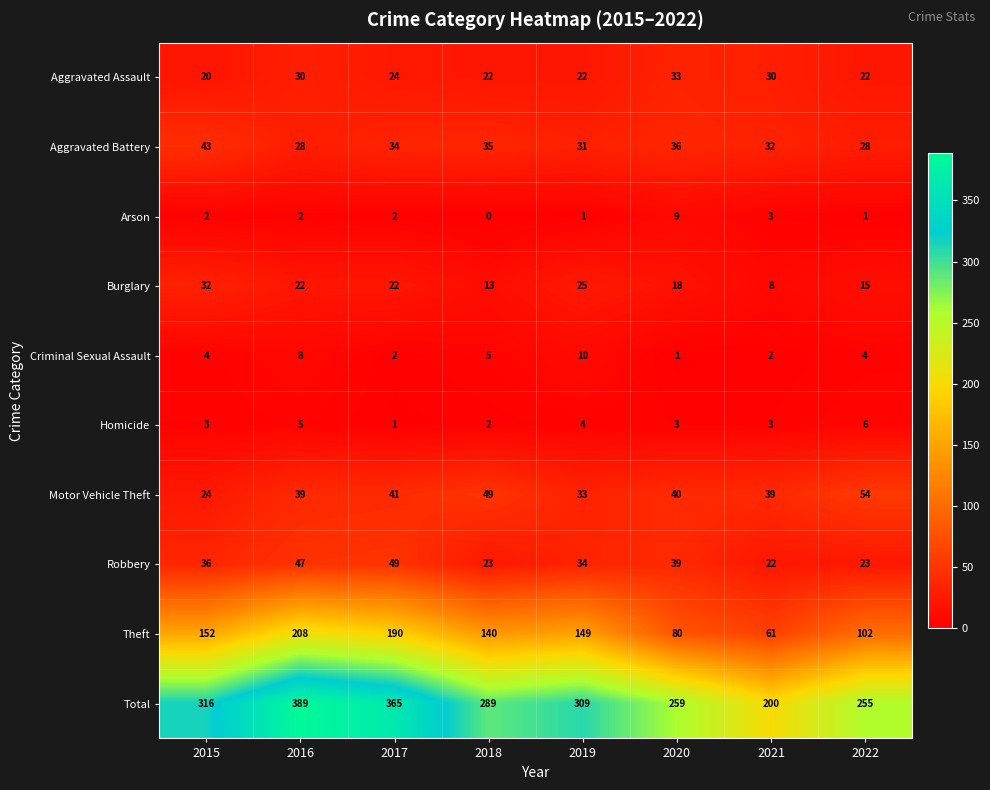

At which label does Theft reach its peak?

2016